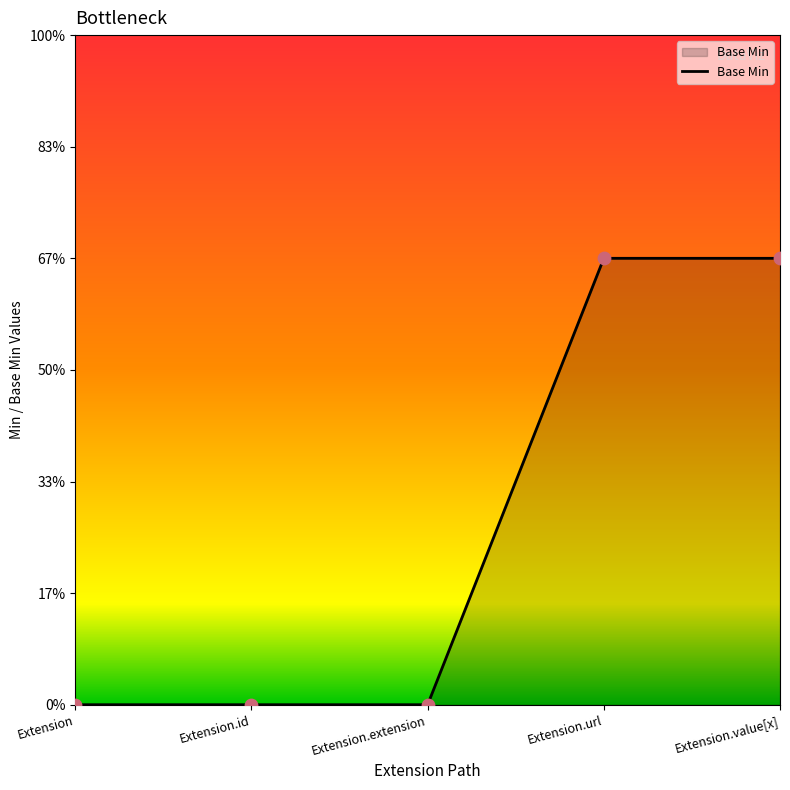

Does the chart have visible grid lines?

No